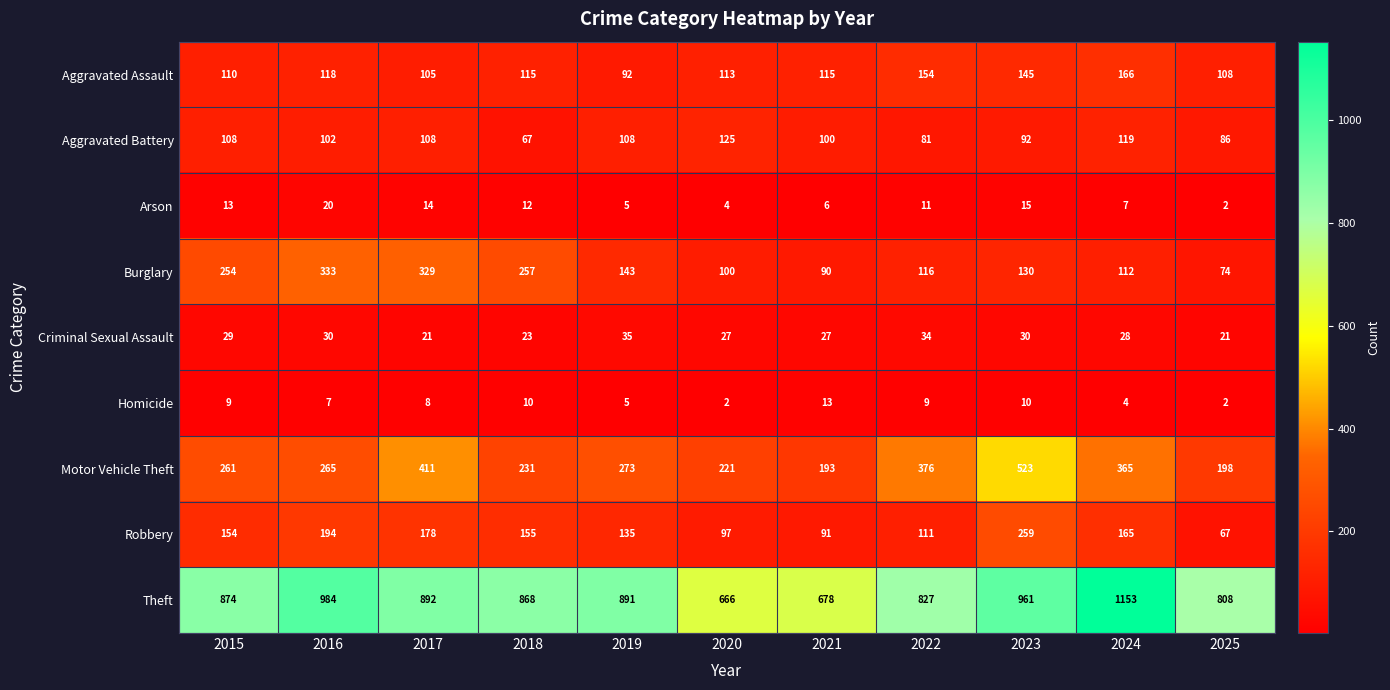

At which category does the chart reach its peak across all series?

2024